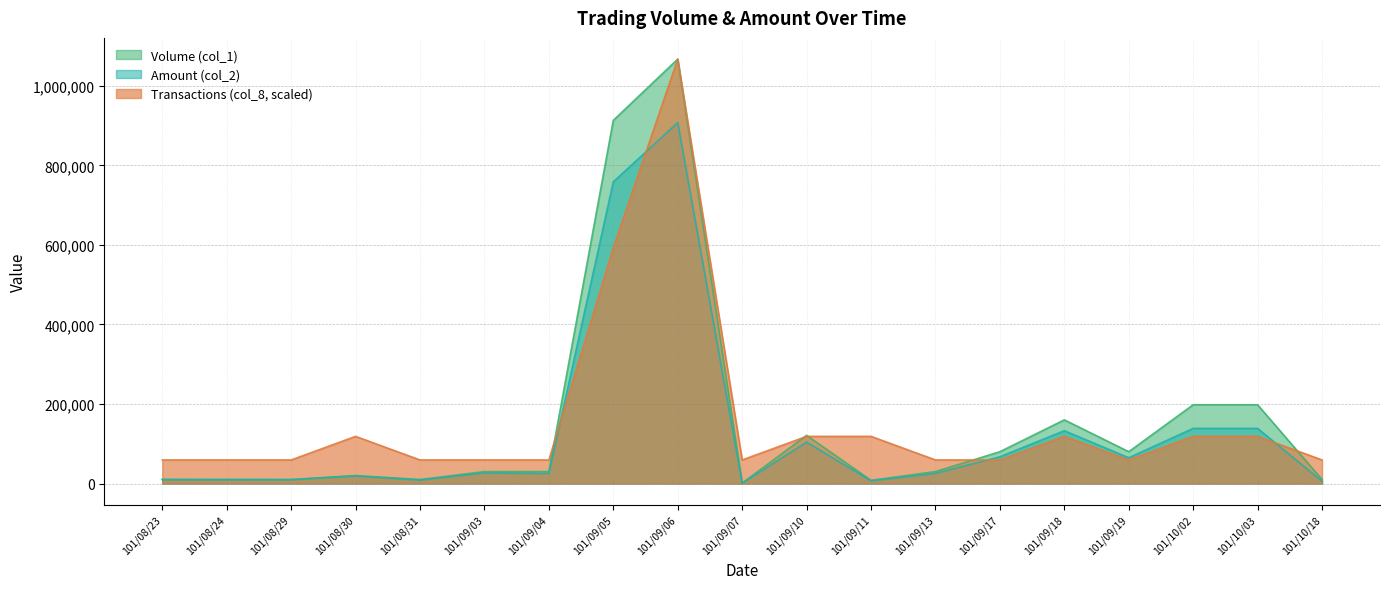

Reading left to right, transcribe all the data shown in this chart.

Volume (col_1): 10000.0	10000.0	10000.0	20000.0	10000.0	30000.0	30000.0	913000.0	1067000.0	1000.0	121000.0	8000.0	30000.0	80000.0	160000.0	80000.0	198000.0	198000.0	10000.0
Amount (col_2): 10200.0	9900.0	9800.0	19000.0	8800.0	26700.0	25200.0	758540.0	907460.0	890.0	104060.0	6800.0	25500.0	67200.0	132800.0	64800.0	138600.0	138600.0	5800.0
Transactions (col_8): 59277.8	59277.8	59277.8	118555.6	59277.8	59277.8	59277.8	592777.8	1067000.0	59277.8	118555.6	118555.6	59277.8	59277.8	118555.6	59277.8	118555.6	118555.6	59277.8